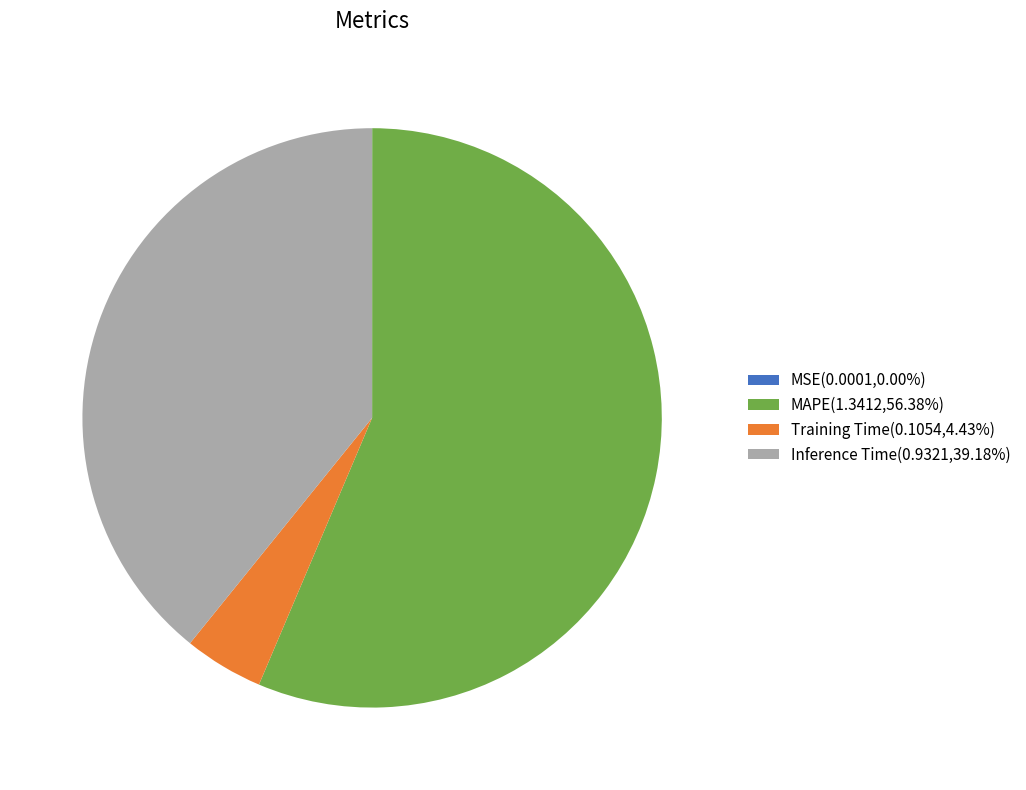

Is there a majority slice in this chart?

Yes